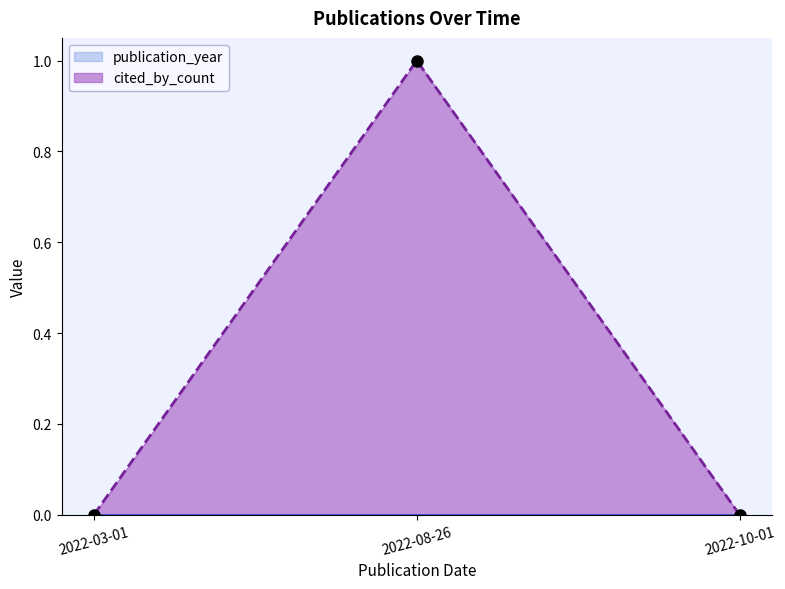

How many positive values are there?

1